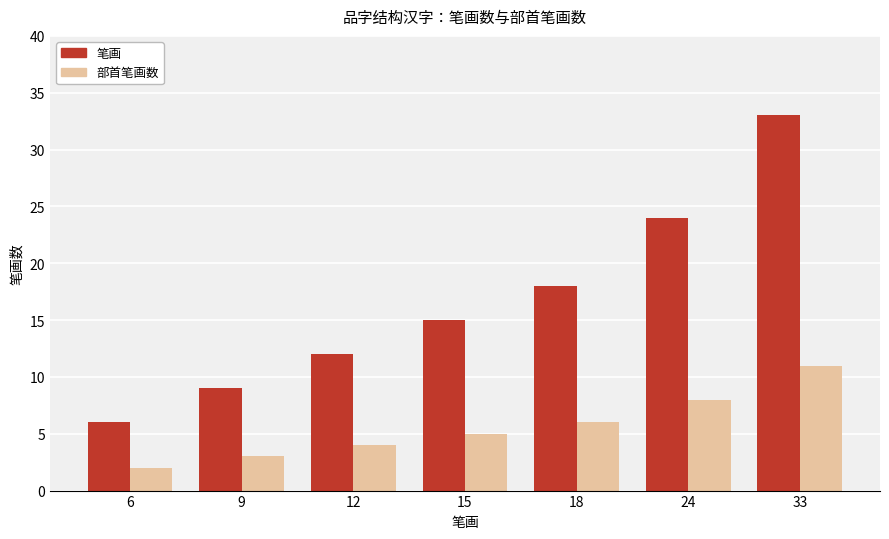

Reading right to left, list all the values displayed in this chart.

笔画: 33	24	18	15	12	9	6
部首笔画数: 11	8	6	5	4	3	2